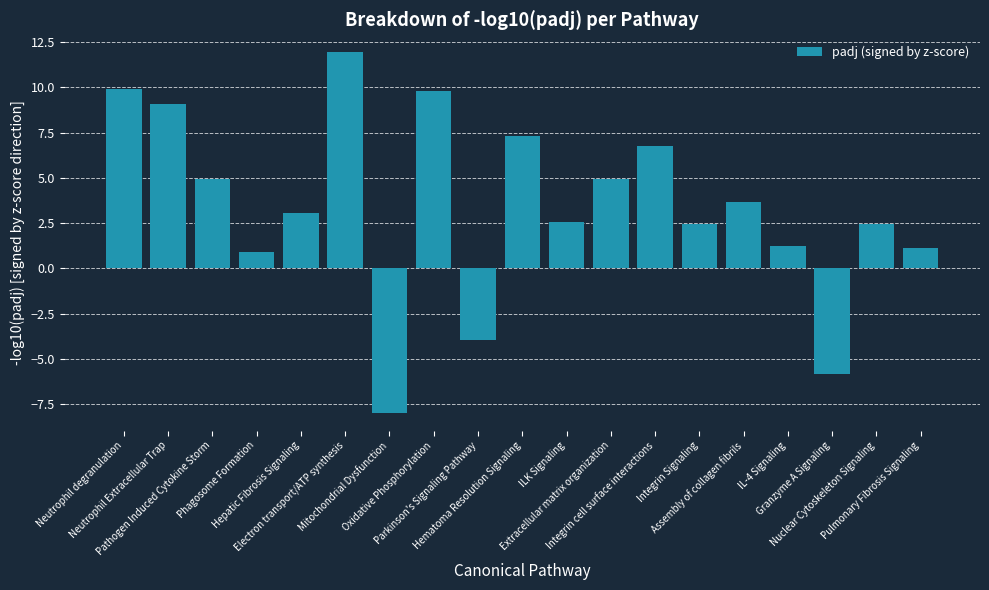

How many bars are there in total?

19